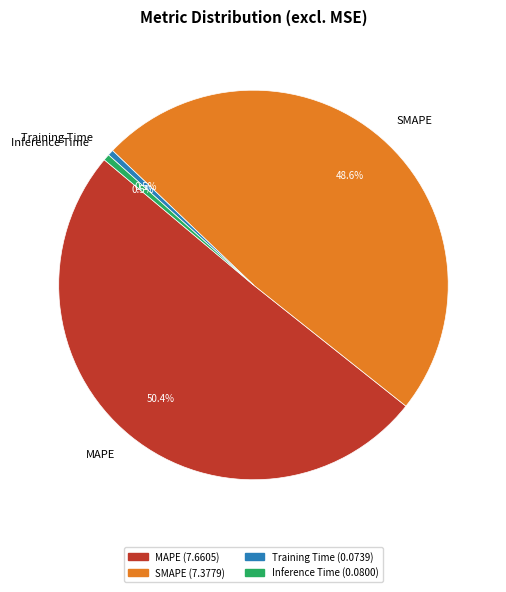

How much of the chart is everything except Training Time?

99.5%